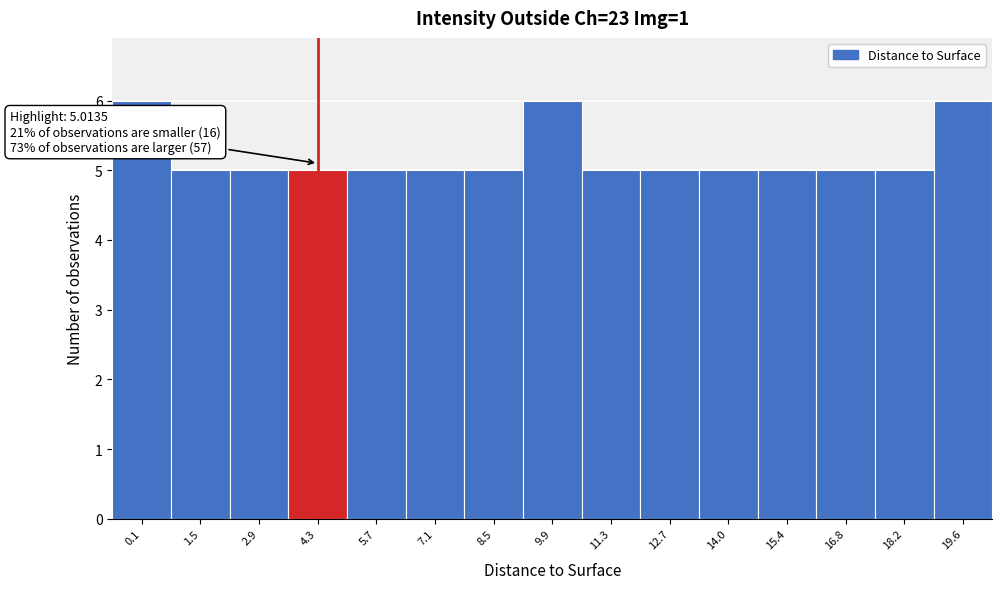

Reading left to right, what are all the values shown in this chart?

0.1=6	1.5=5	2.9=5	4.3=5	5.7=5	7.1=5	8.5=5	9.9=6	11.3=5	12.7=5	14.0=5	15.4=5	16.8=5	18.2=5	19.6=6